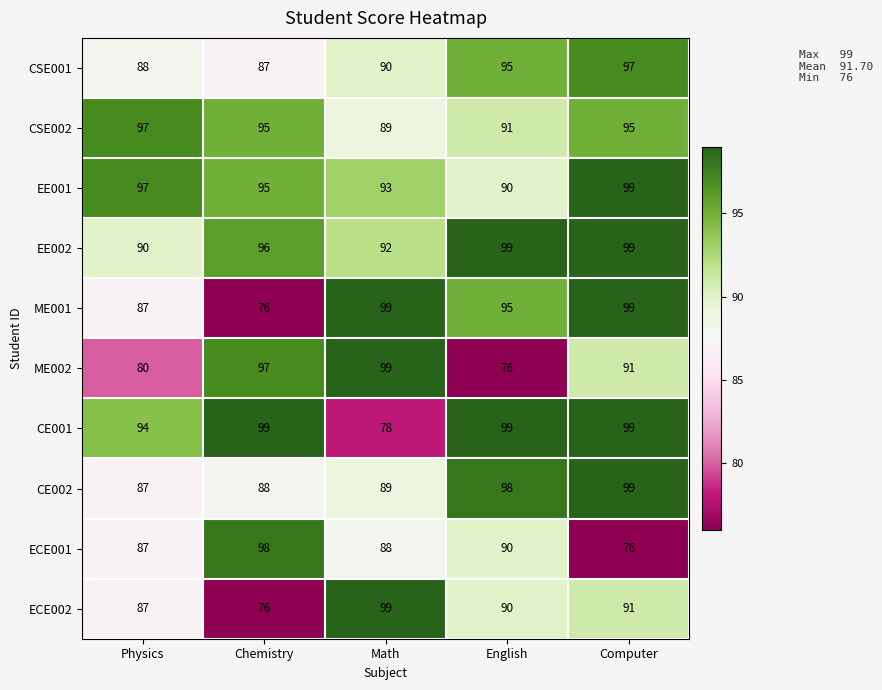

At which category is the sum across all series the highest?

Computer